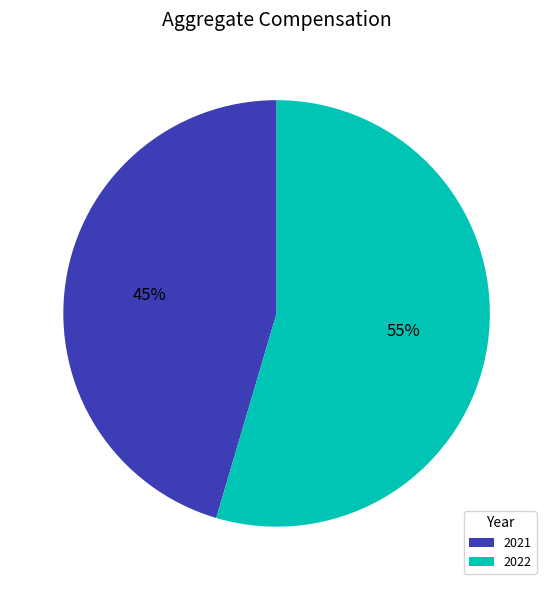

Is there any slice that represents more than half of the pie?

Yes